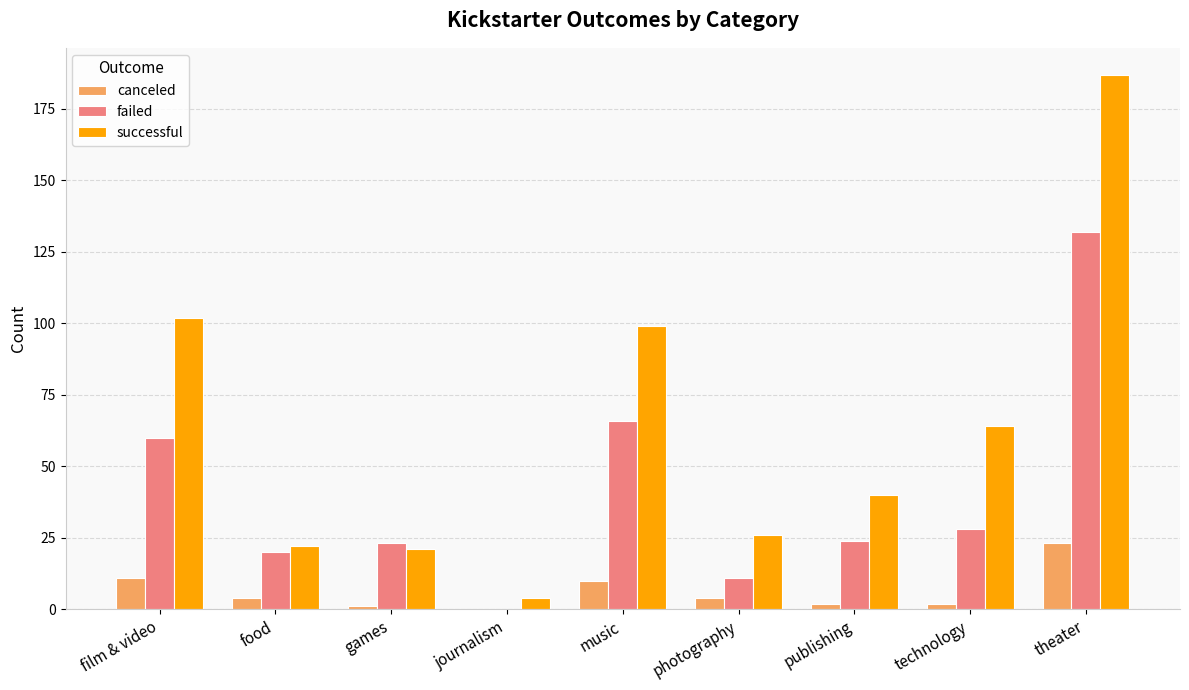

Which label corresponds to the largest value in the chart?

theater